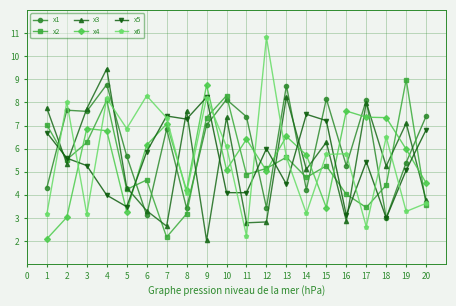

What is the value of the x4 point at the 7th from the left?

7.1